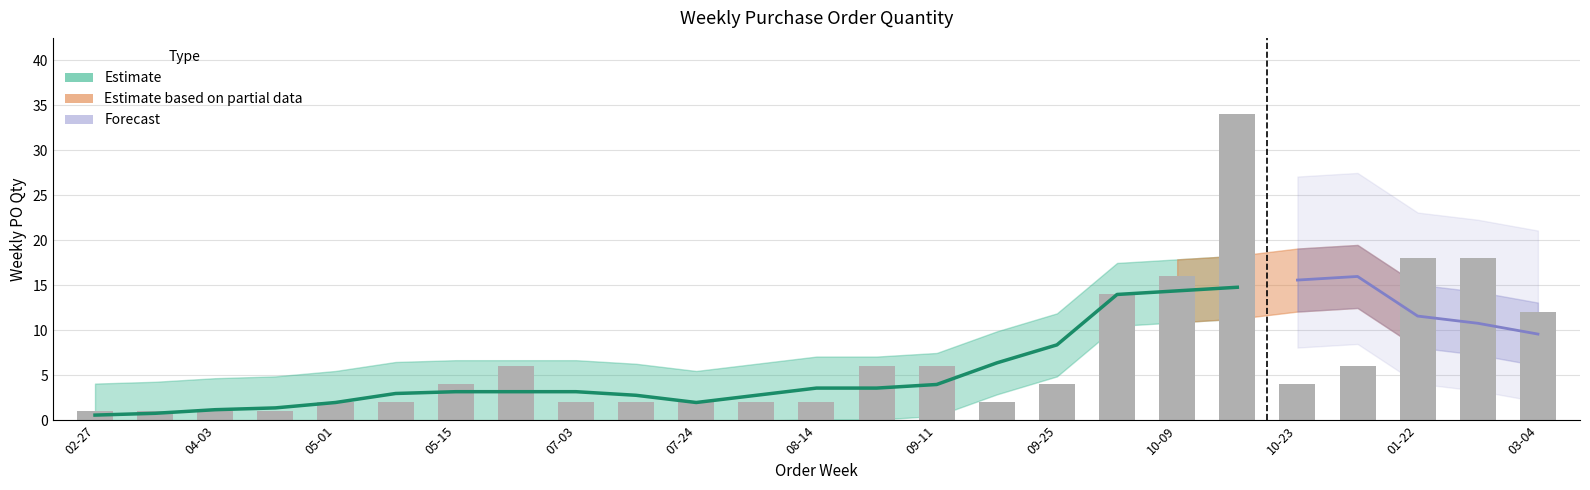

Where does the data first go above 4?

2023-06-12